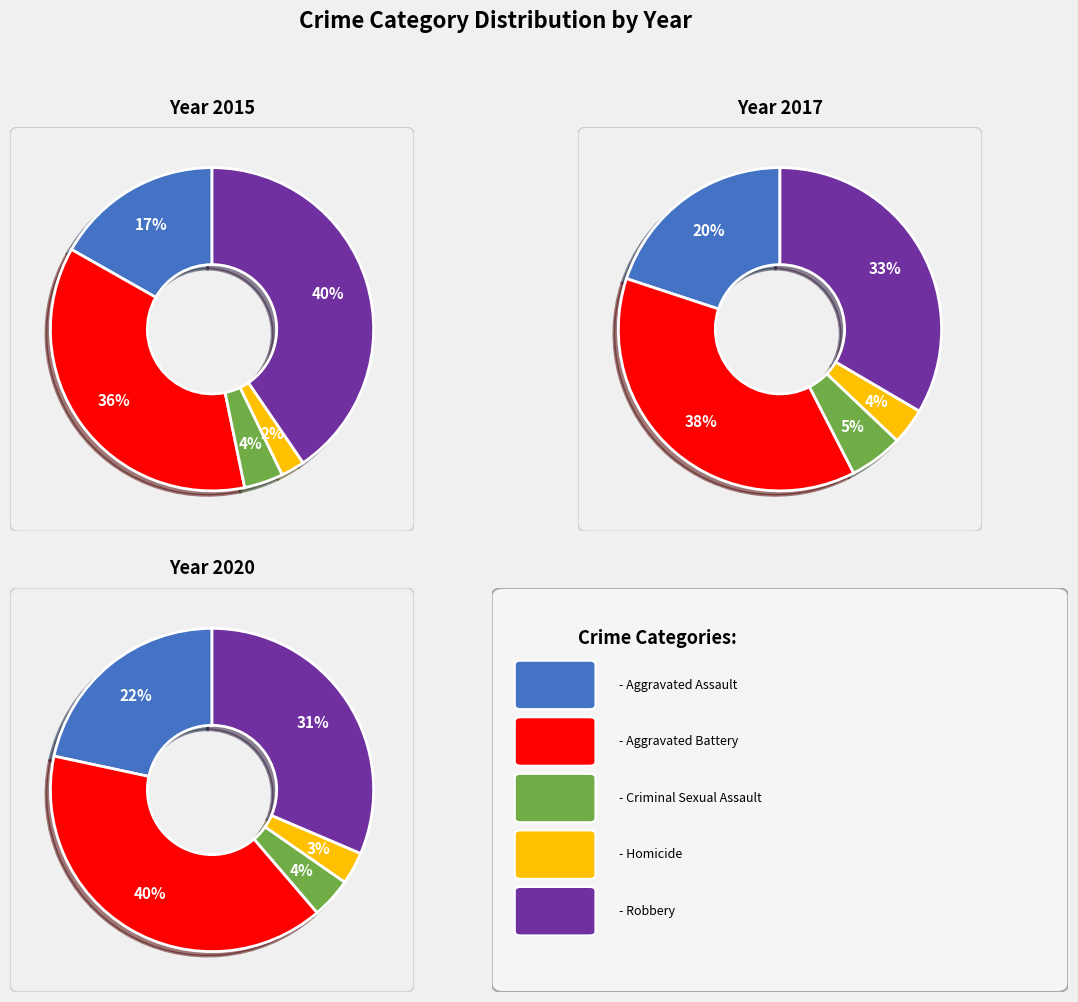

Is it true that 2018 is 1% of the pie?

False